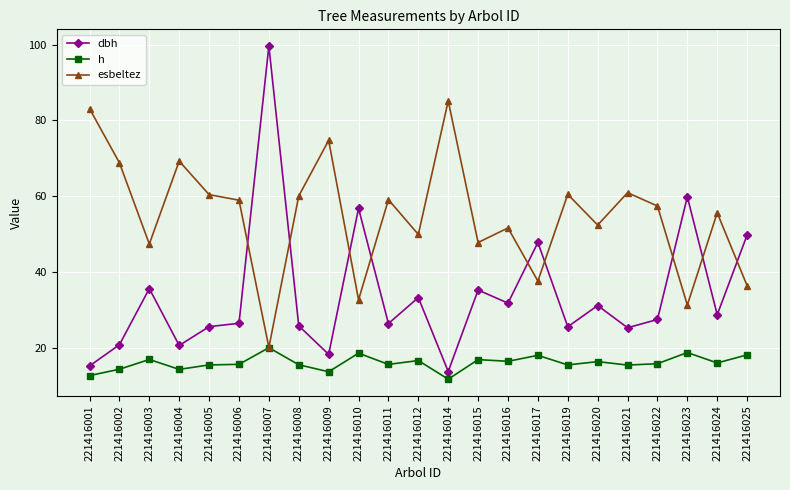

Which label corresponds to the smallest value in the chart?

221416014